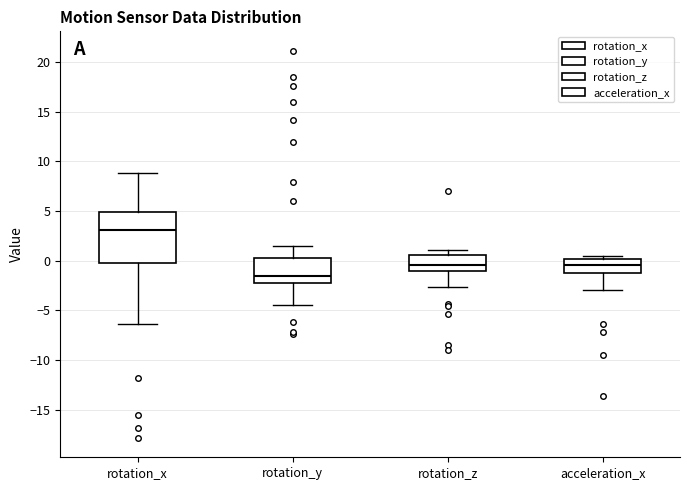

Reading left to right, transcribe this box plot: for each box, give where its median line is, the range the box spans, and where its two whiskers end, as read against the y-axis. The values are not printed on the chart, so give them approximately, as read against the axis.

rotation_x: median 3.0, box 0.0 to 5.0, whiskers -6.5 to 9.0
rotation_y: median -1.5, box -2.0 to 0.5, whiskers -4.5 to 1.5
rotation_z: median -0.5, box -1.0 to 0.5, whiskers -2.5 to 1.0
acceleration_x: median -0.5, box -1.0 to 0.0, whiskers -3.0 to 0.5